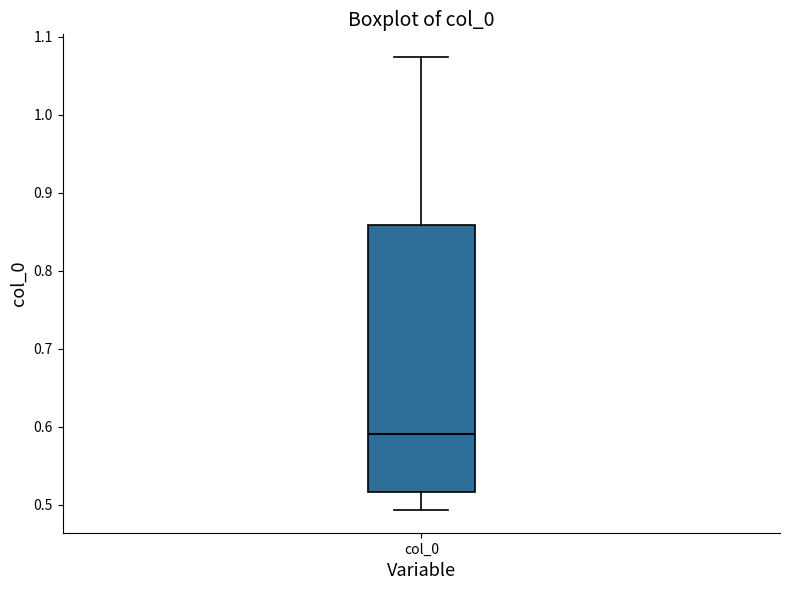

Read this box plot against the y-axis: the position of the median line, the range covered by the box, and the ends of both whiskers. The values are not printed on the chart, so give them approximately, as read against the axis.

median 0.59, box 0.52 to 0.86, whiskers 0.49 to 1.07